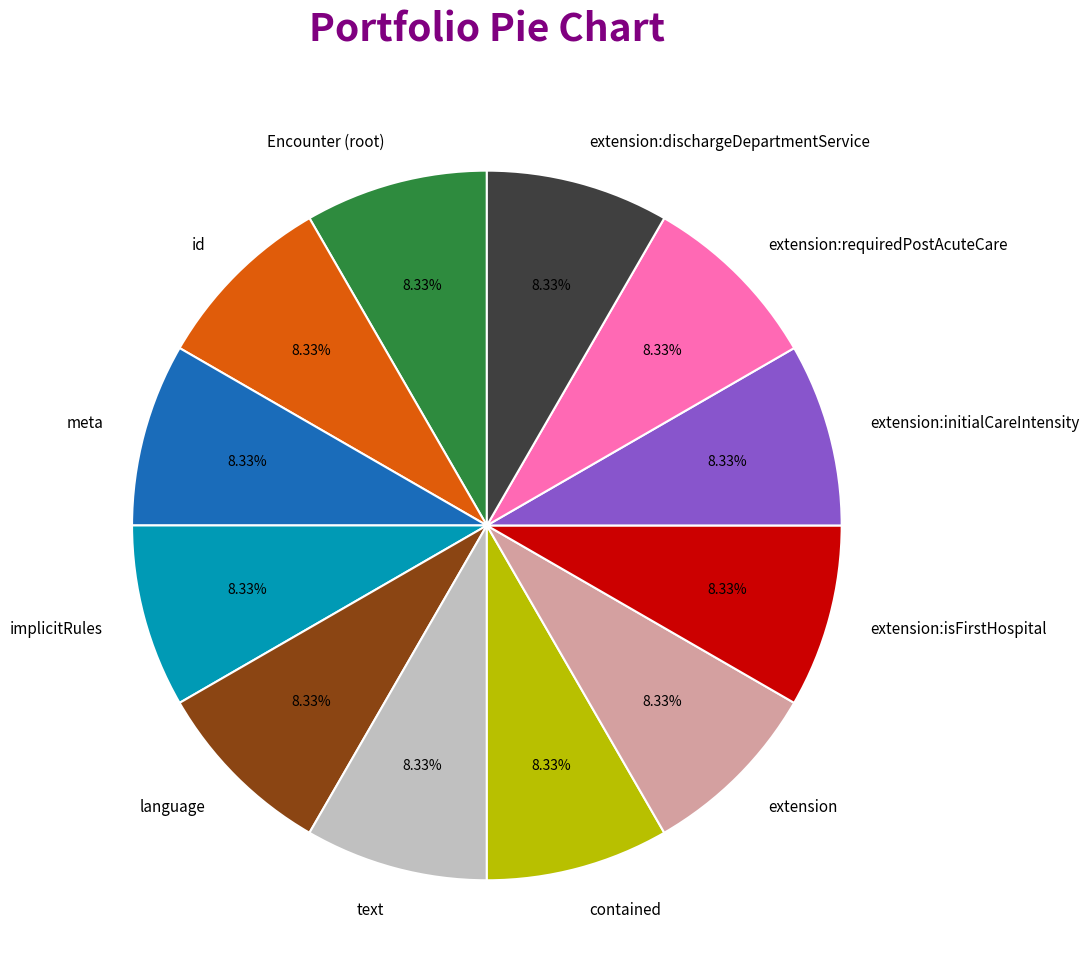

What is the ratio of the value at meta to the value at extension:isFirstHospital?

1.0